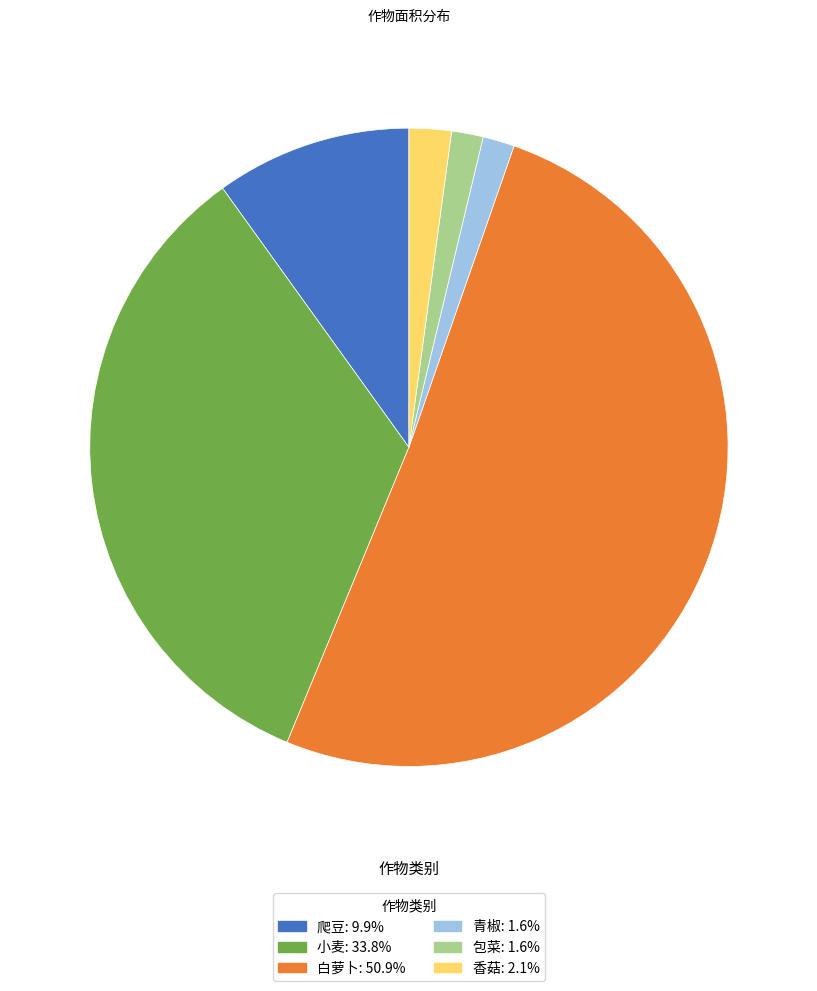

Combined, do 包菜 and 小麦 account for over 50%?

No